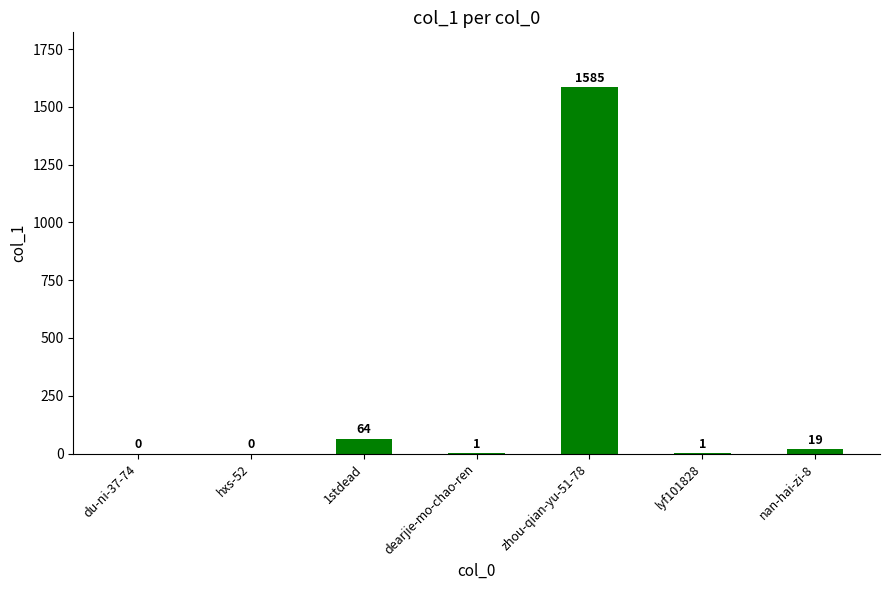

The value at nan-hai-zi-8 is 19. True or false?

True